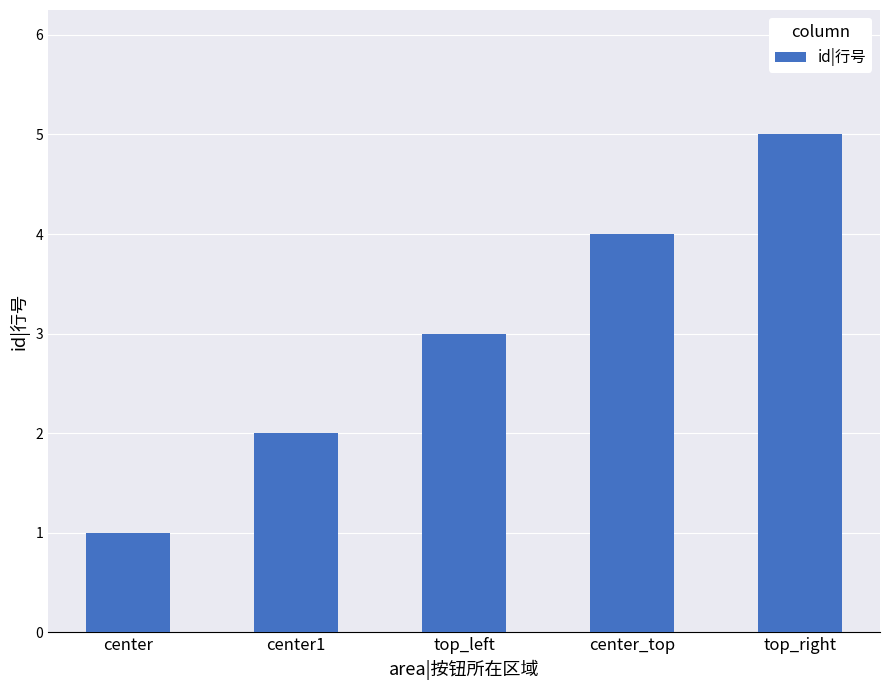

What is the change in value from center to top_left?

+2